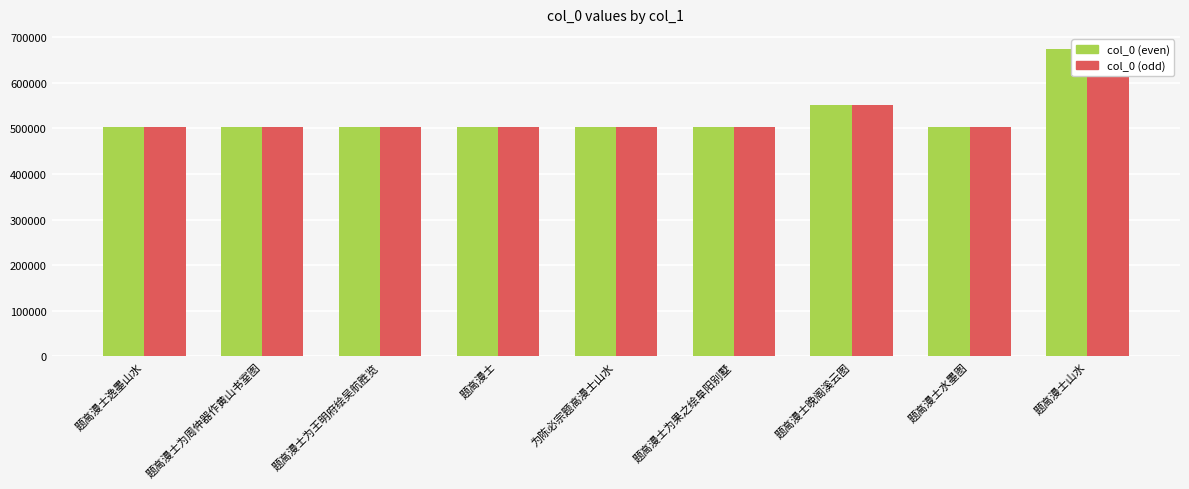

At 为陈必宗题高漫士山水, list the series in order from smallest to largest.

col_0 (even), col_0 (odd)